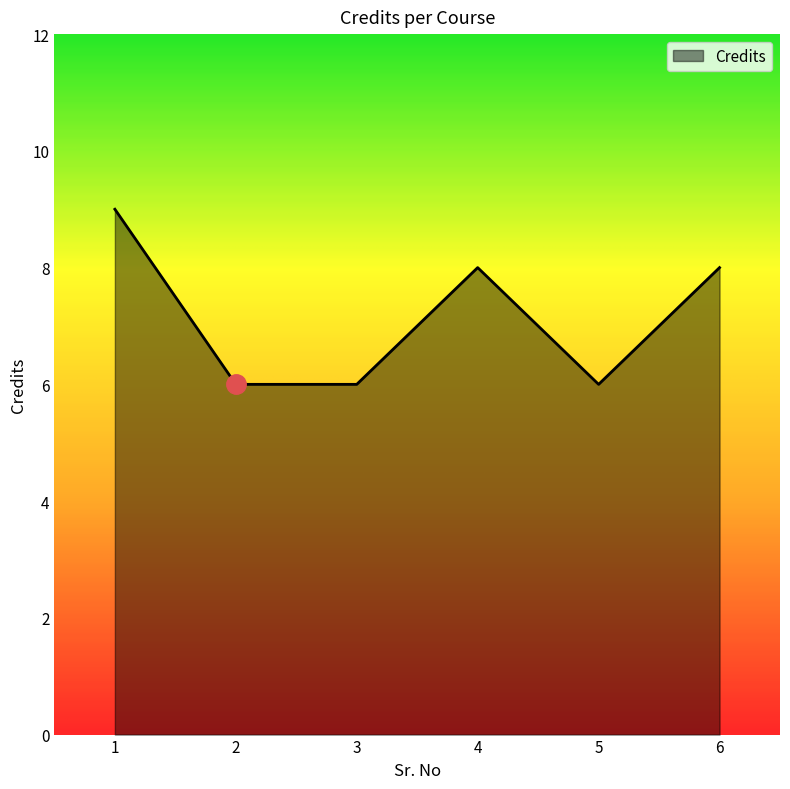

What value does the data have at 5?

6